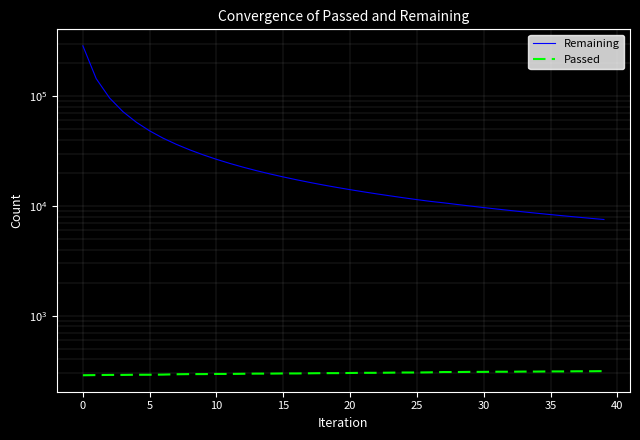

What is the lowest value of the Passed series?

287